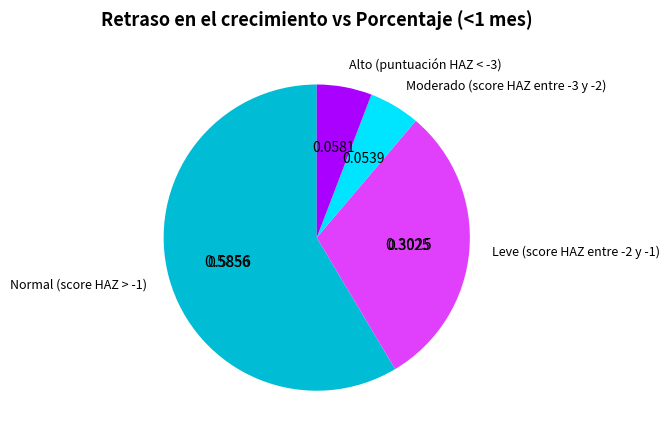

Does any single category account for the majority?

Yes